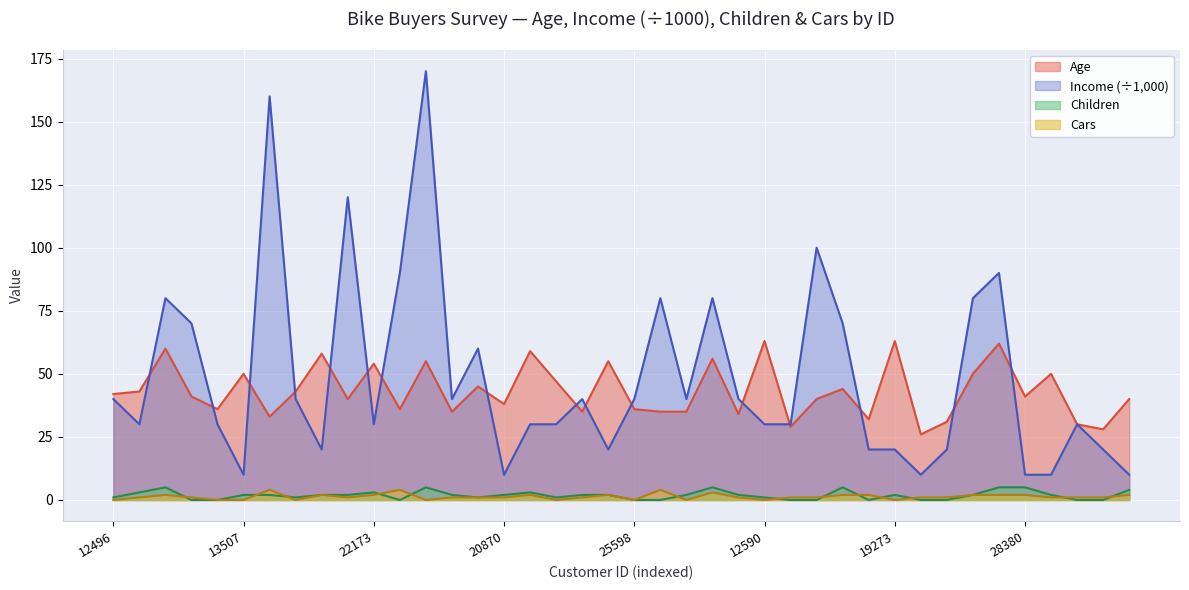

What is the label of the 13th point from the left?

11434